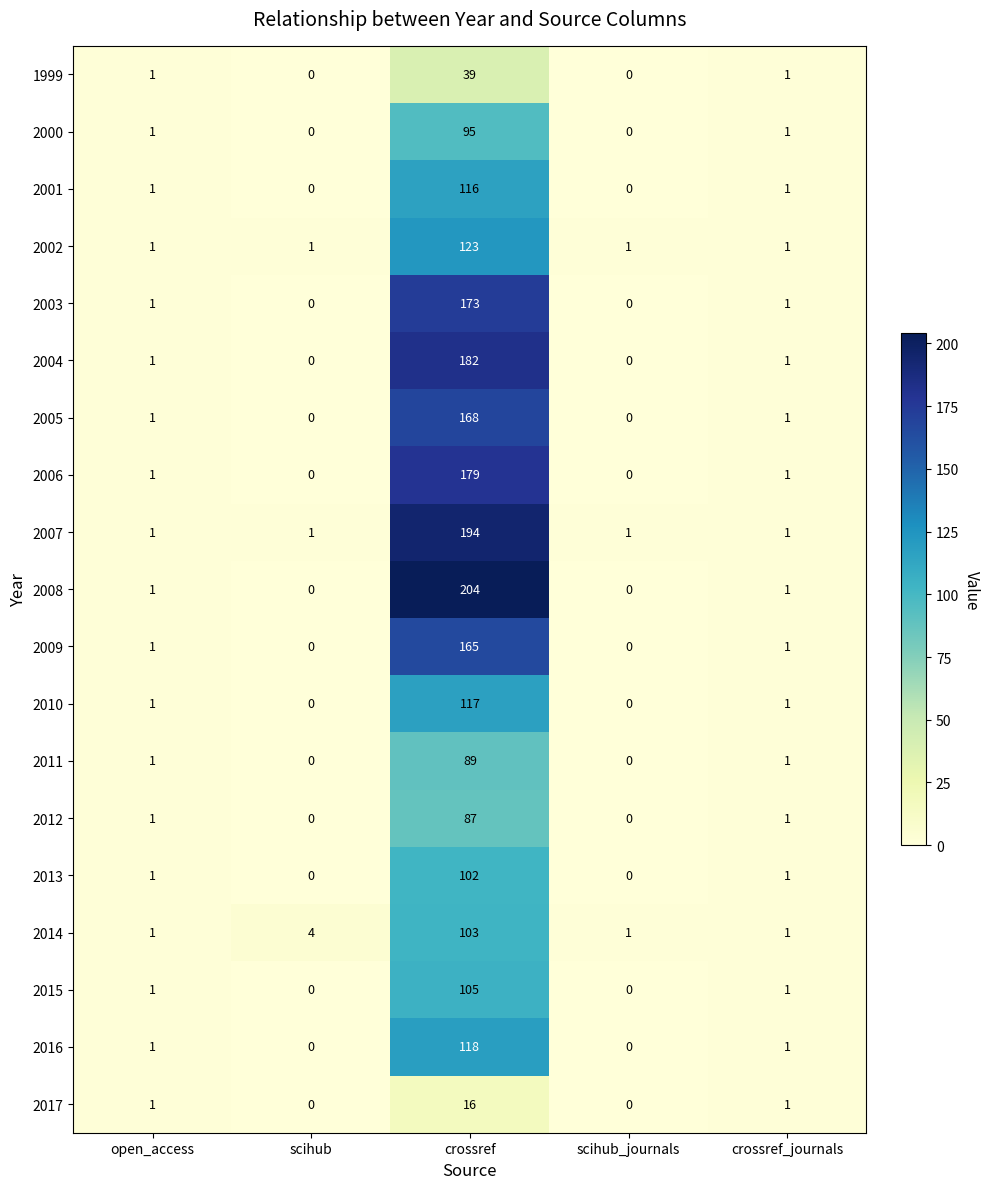

At how many categories does at least one series exceed 143?

1